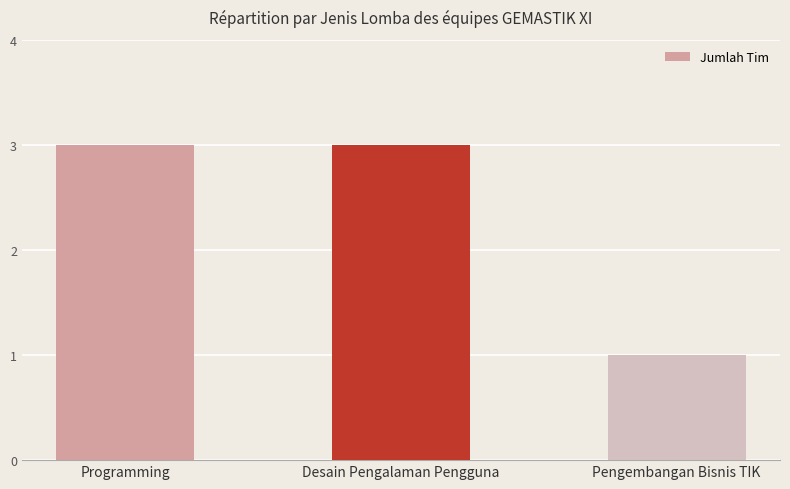

Read the value at Programming.

3